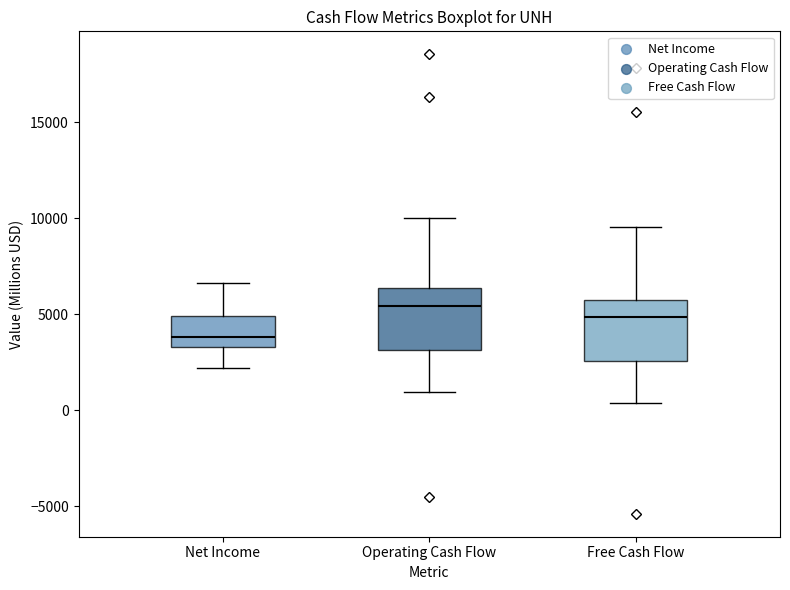

Reading left to right, read every box against the y-axis: the position of its median line, the range the box covers, and the ends of its whiskers. The values are not printed on the chart, so give them approximately, as read against the axis.

Net Income: median 4000, box 3500 to 5000, whiskers 2000 to 6500
Operating Cash Flow: median 5500, box 3000 to 6500, whiskers 1000 to 10000
Free Cash Flow: median 5000, box 2500 to 5500, whiskers 500 to 9500